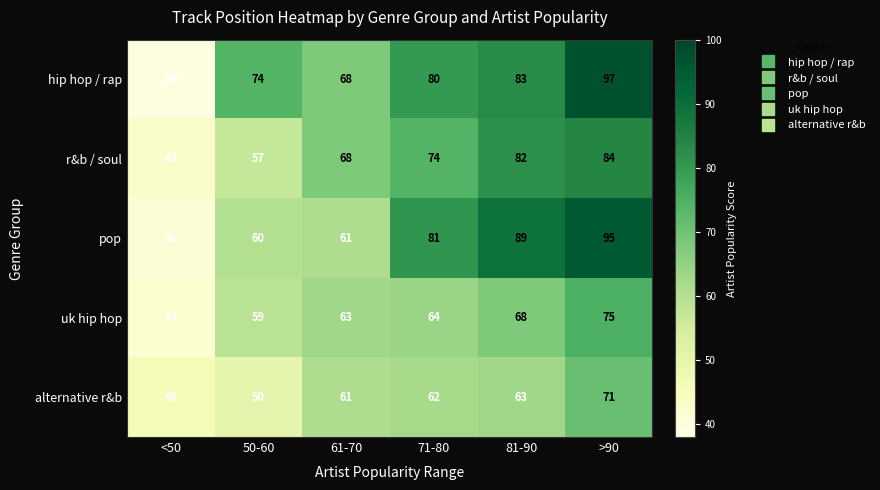

Is it true that hip hop / rap equals 74 at 50-60?

True